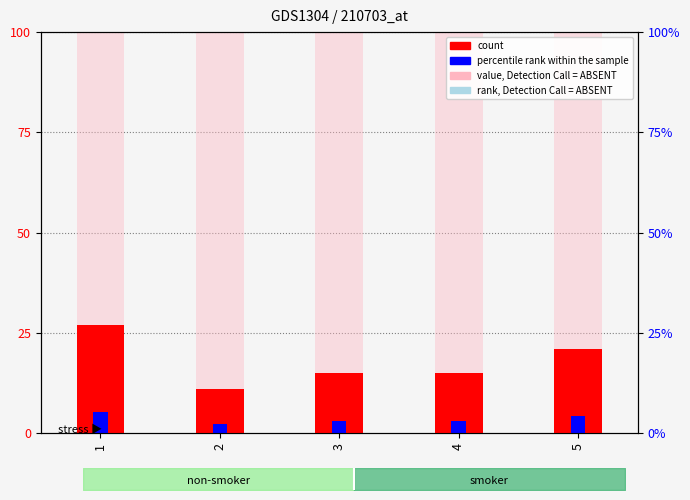

What is the difference between the percentile rank within the sample values at 5 and 2?

2.0